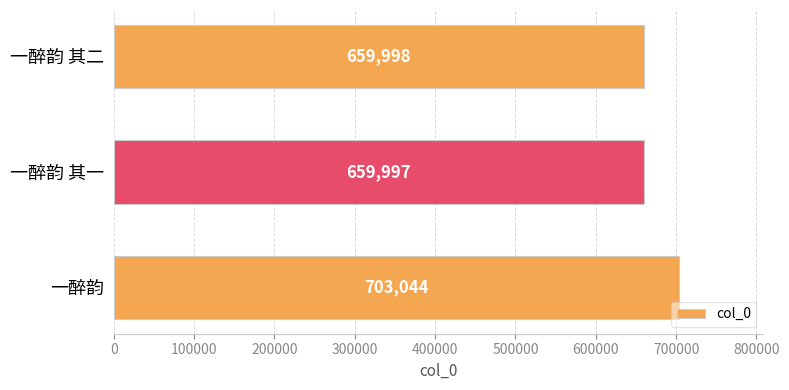

Reading top to bottom, extract all data points from this chart.

一醉韵 其二=659998	一醉韵 其一=659997	一醉韵=703044